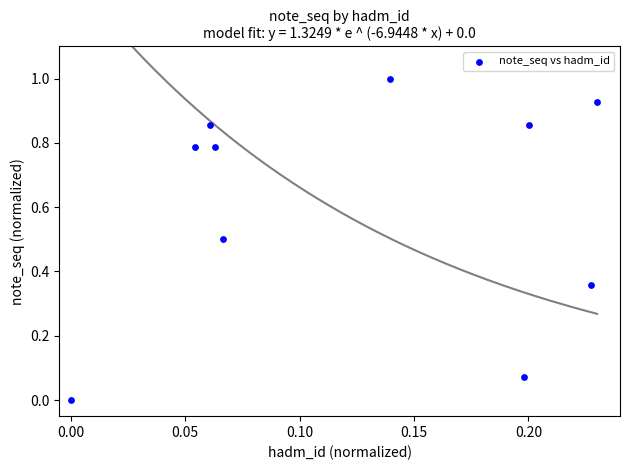

What is the range of Y values (max minus min)?

1.0